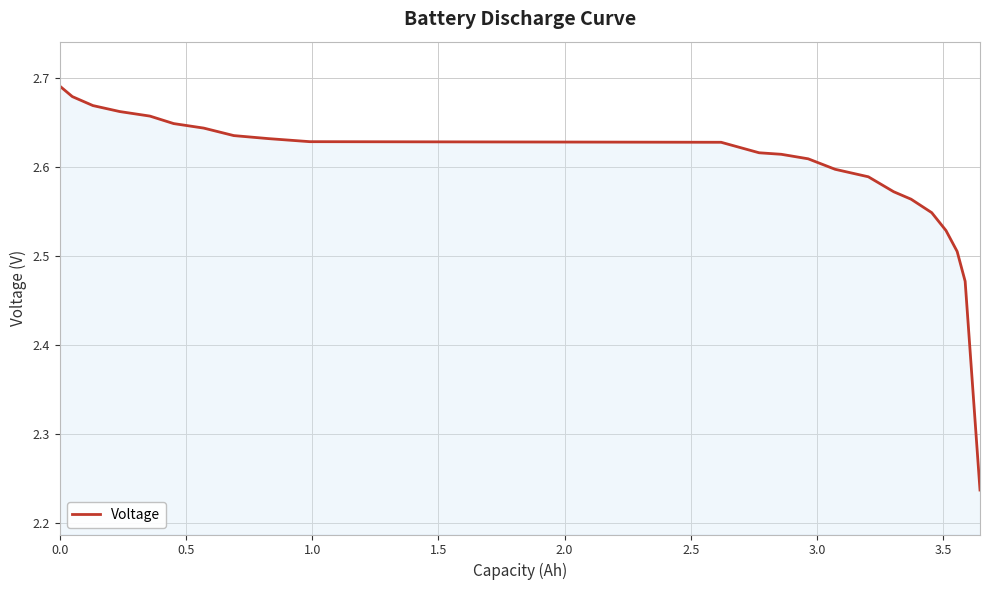

What is the difference between the maximum and minimum values?

0.5